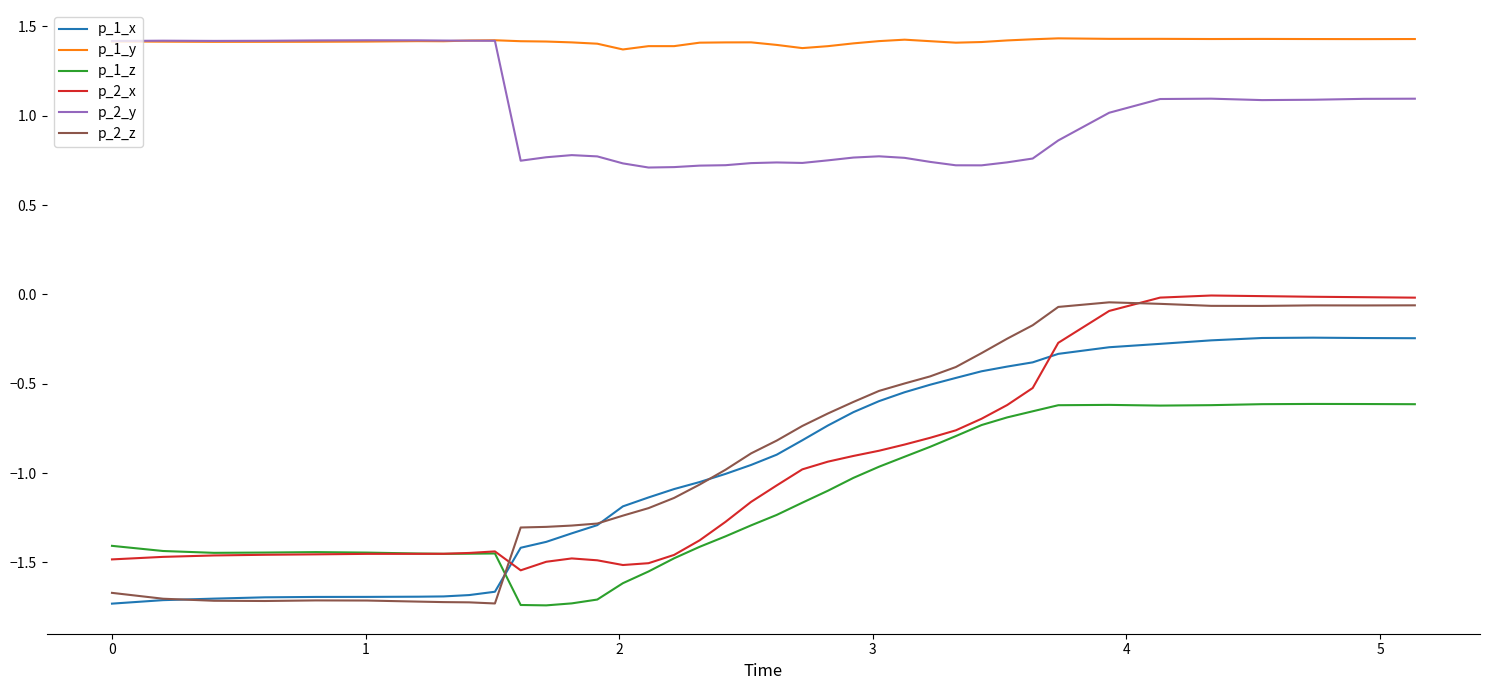

True or false: p_2_x and p_2_y cross at least once.

False